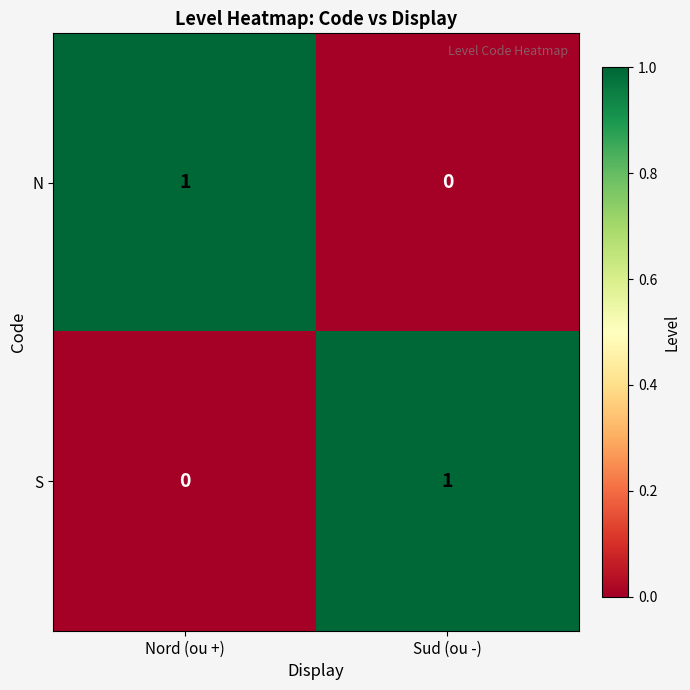

Where is S nearest to the value 0?

Nord (ou +)